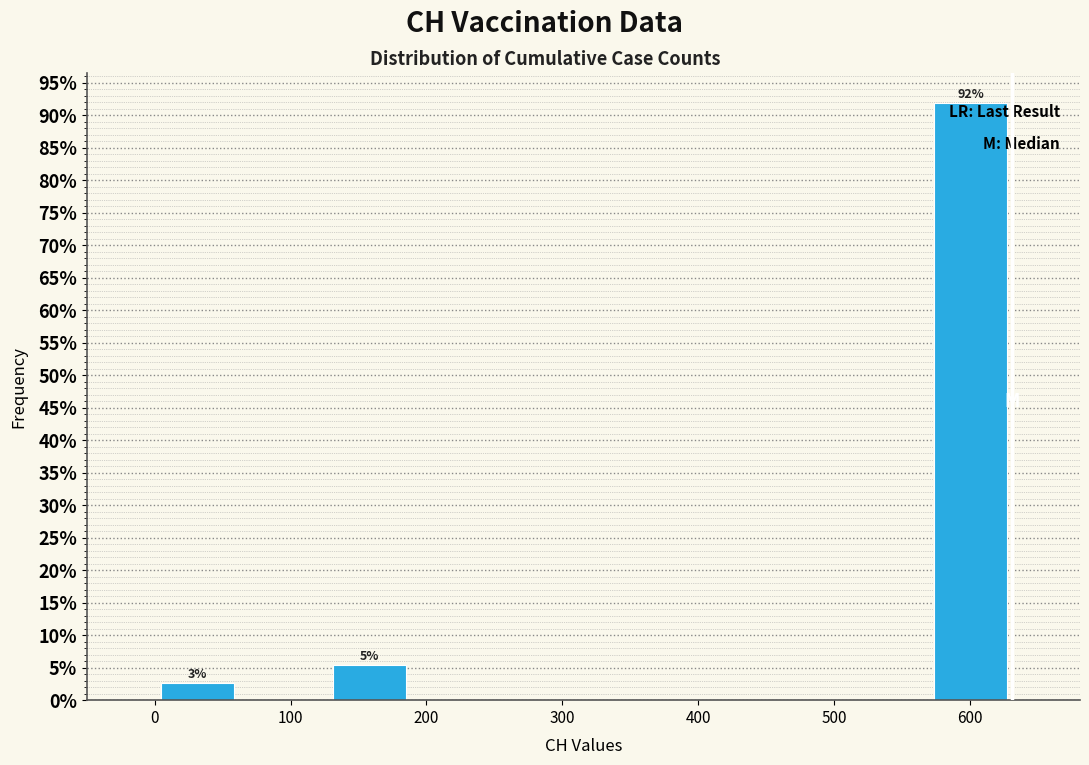

Which range on the x-axis has the tallest bar?

570 to 630